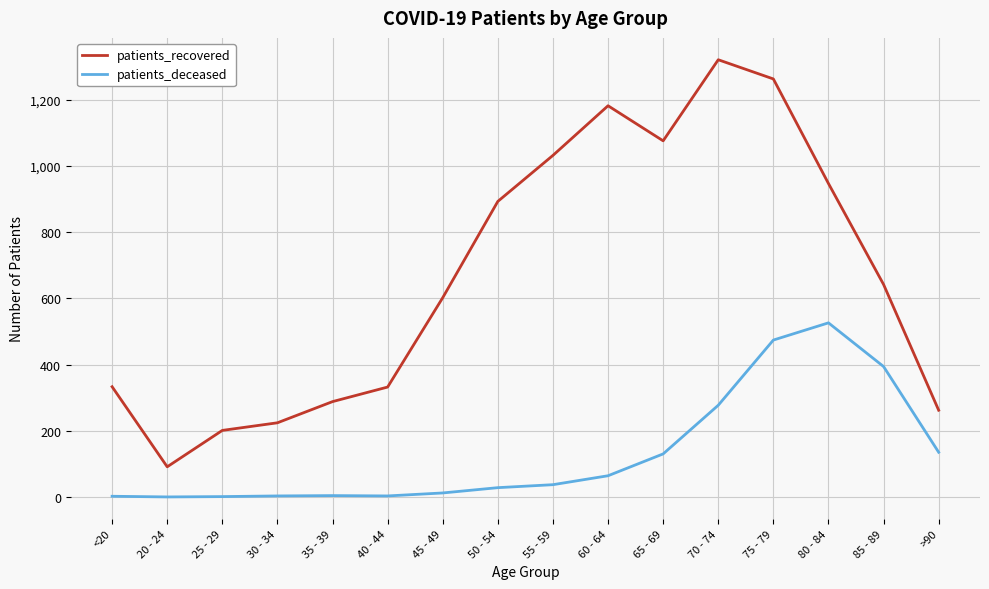

Read the patients_deceased value at 75 - 79, to the nearest 10.

470